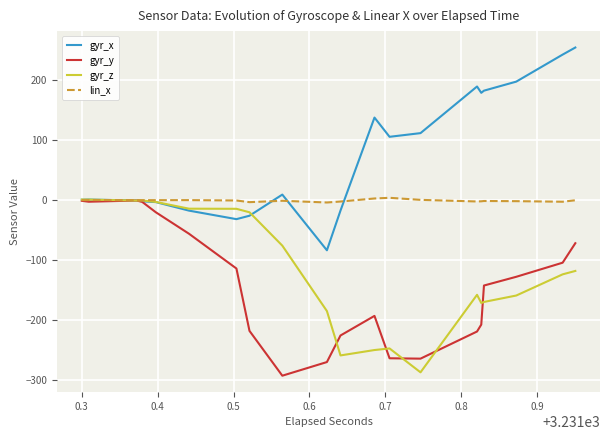

What is the maximum value for gyr_x?

254.5